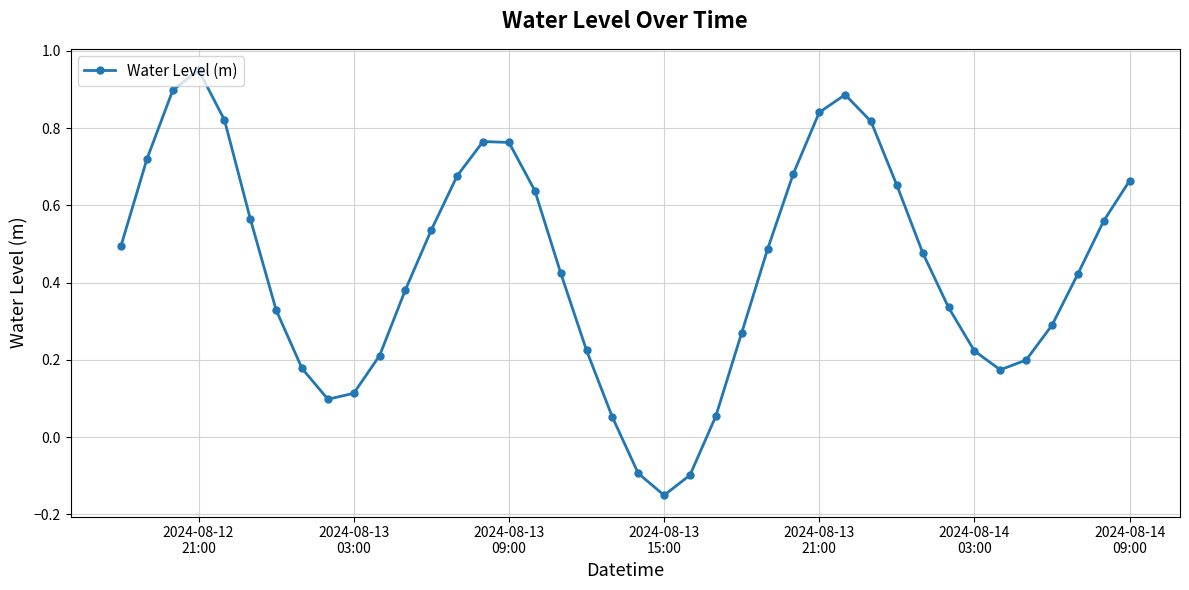

How many values are below zero?

3